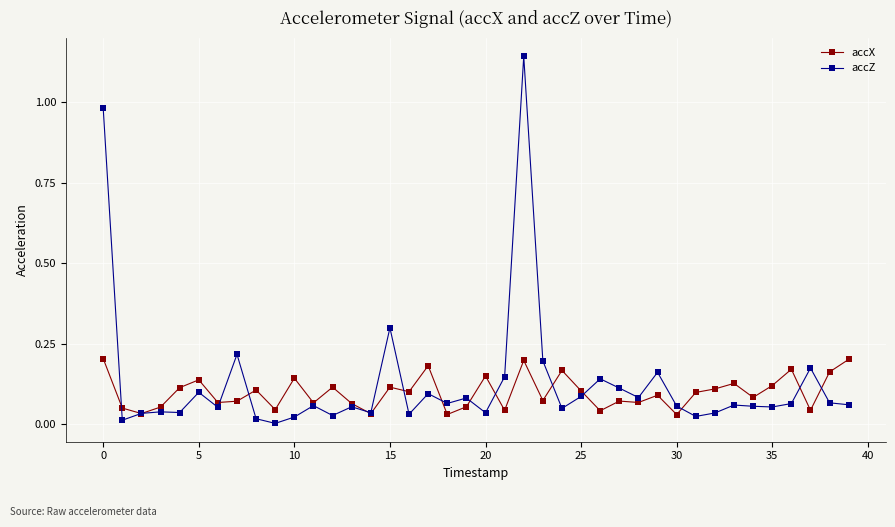

Which series has the widest spread of values?

accZ